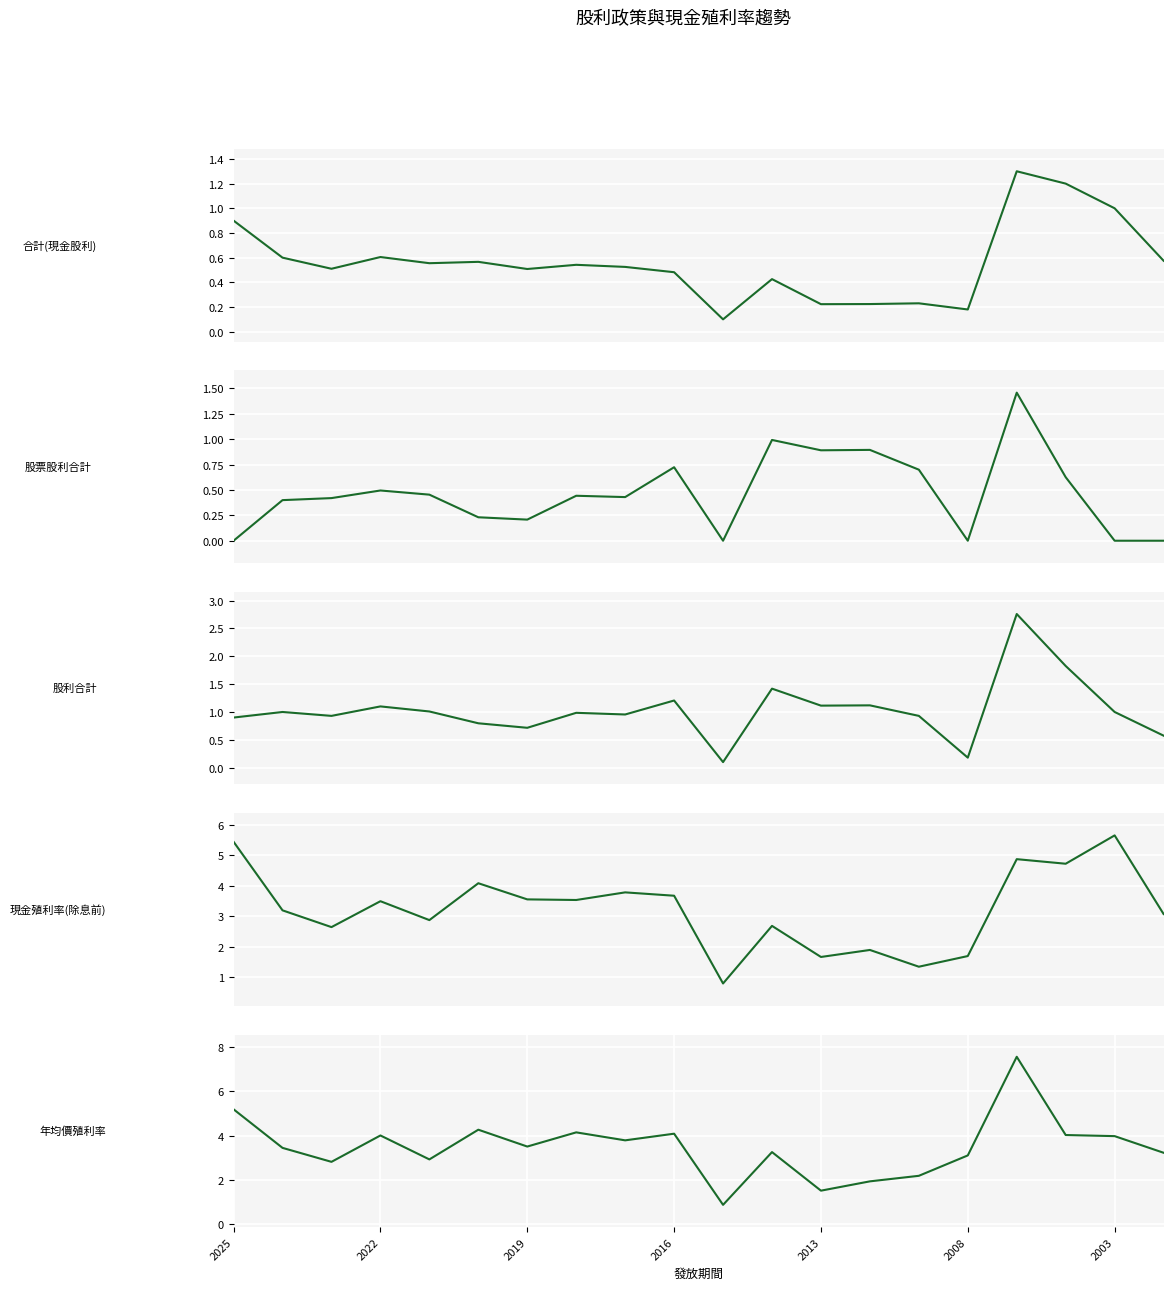

What is the average value of the 股利合計 series?

1.0